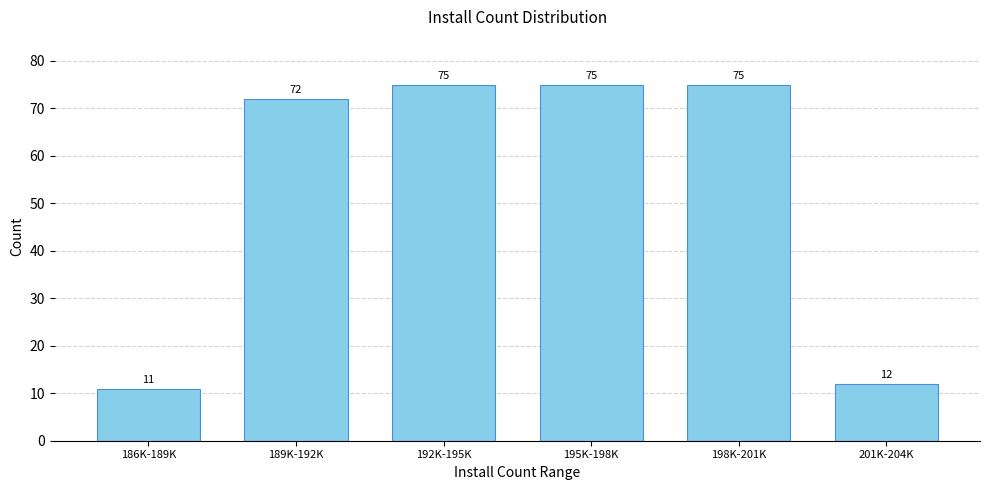

Reading left to right, extract all data points from this chart.

186K-189K=11	189K-192K=72	192K-195K=75	195K-198K=75	198K-201K=75	201K-204K=12